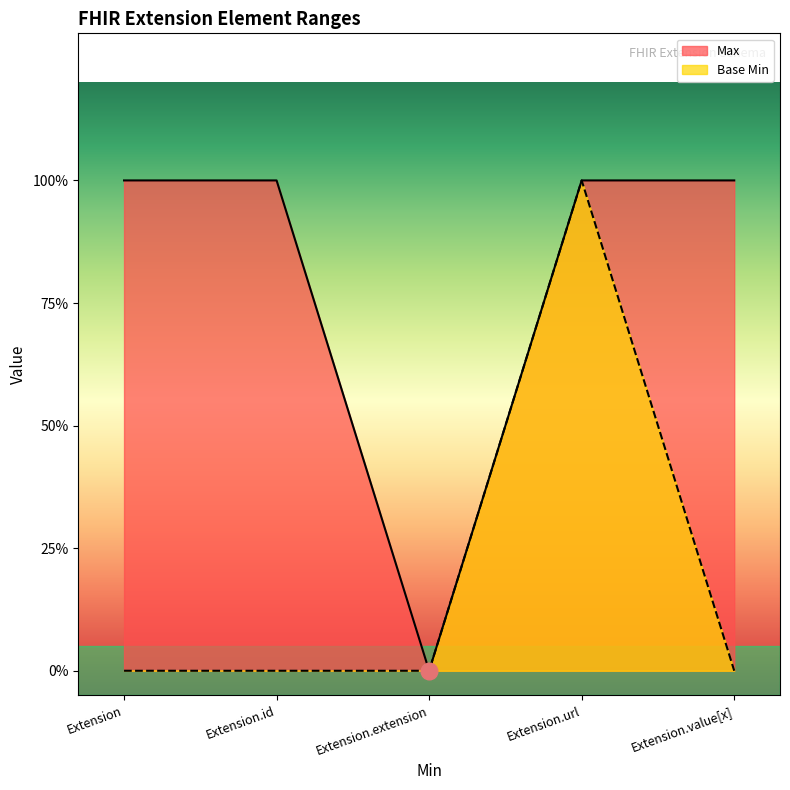

What position from the left is Extension.id?

2